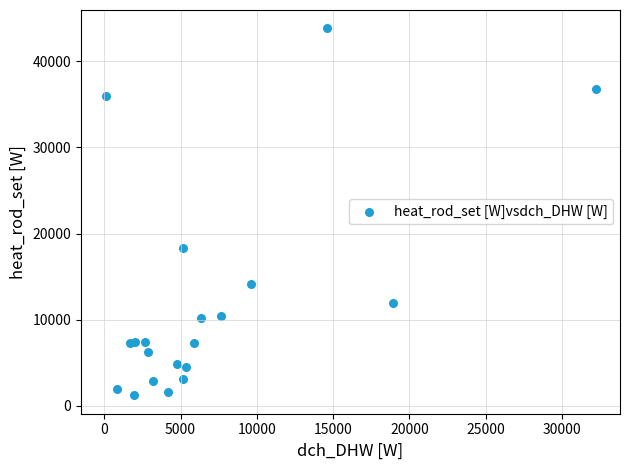

What Y value in the scatter plot is closest to 22516?

18338.0